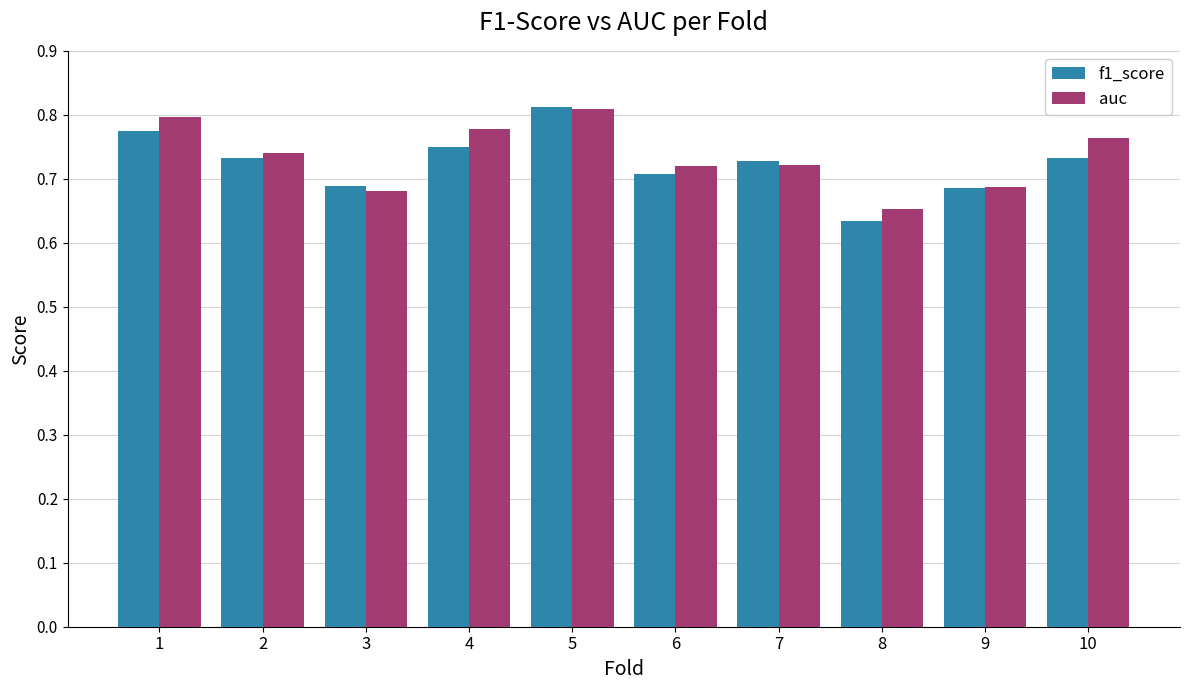

Count the f1_score values in the range 0 to 1.

10